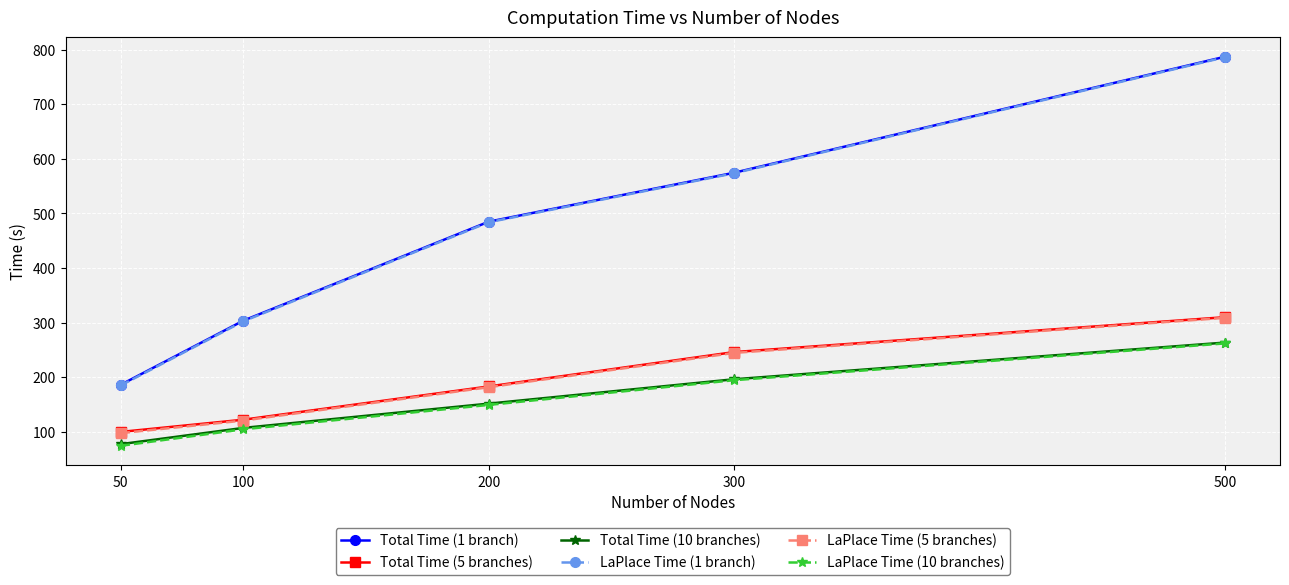

Rank the categories by Total Time (5 branches) value from highest to lowest.

500, 300, 200, 100, 50